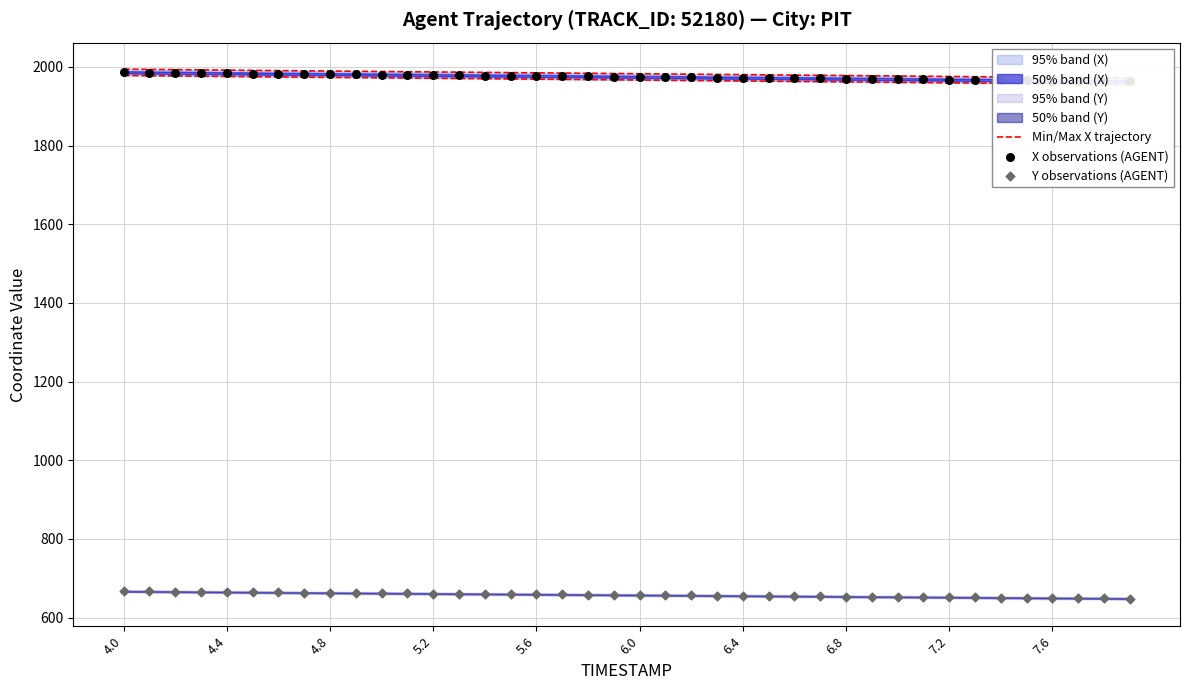

At how many categories does at least one series exceed 777?

40